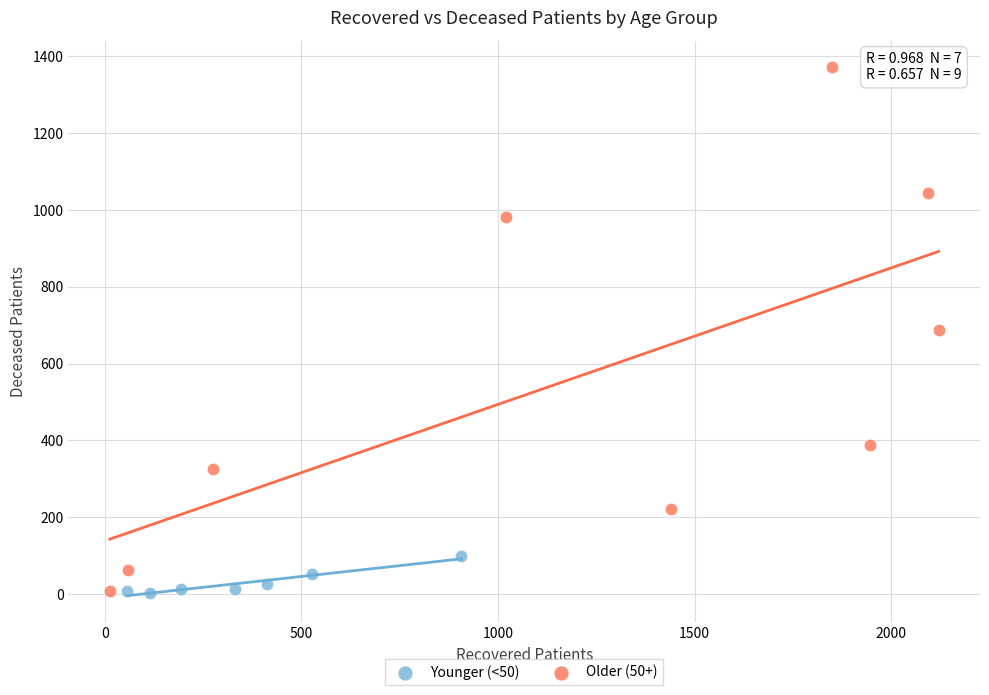

Which series has the largest Y range (max minus min)?

Older (50+)